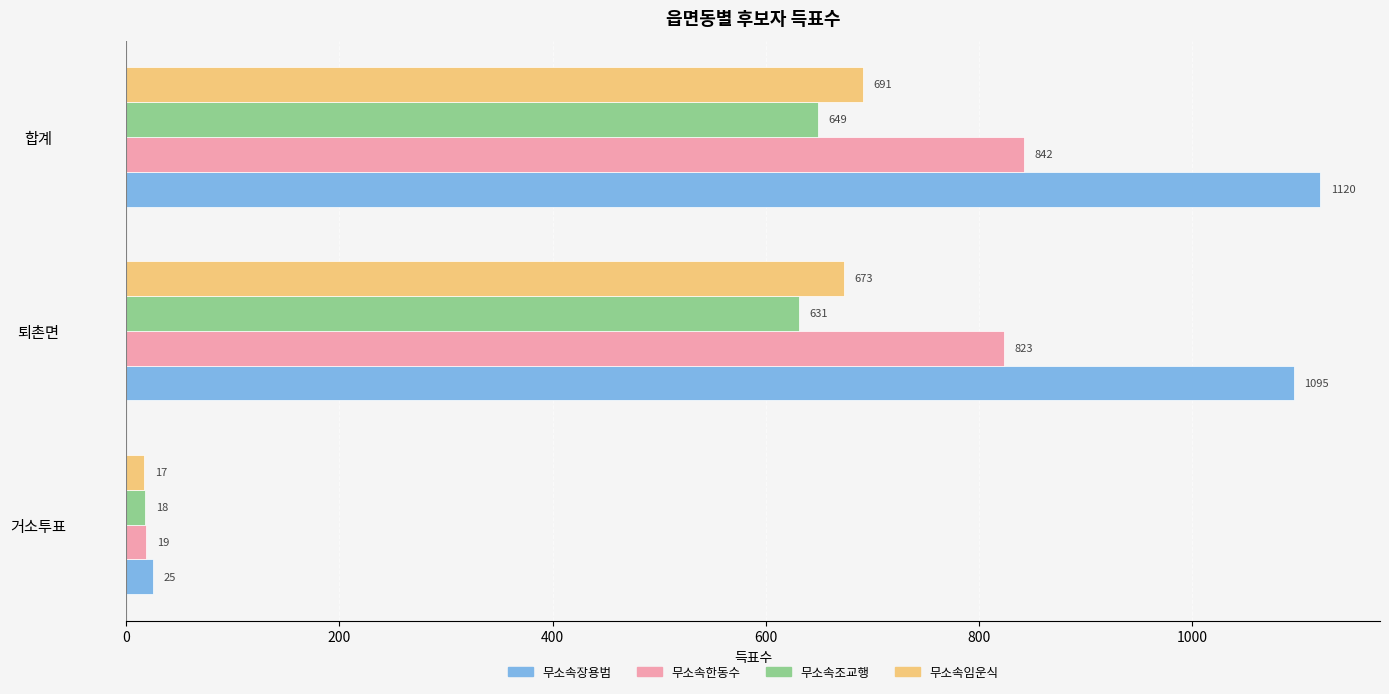

What is the average value of the 무소속한동수 series?

561